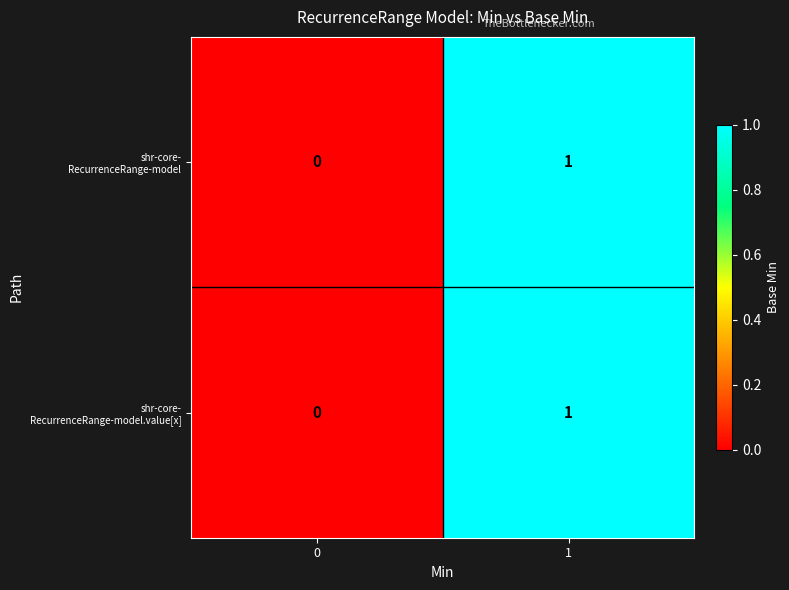

Which series has the largest total across all categories?

shr-core- RecurrenceRange-model